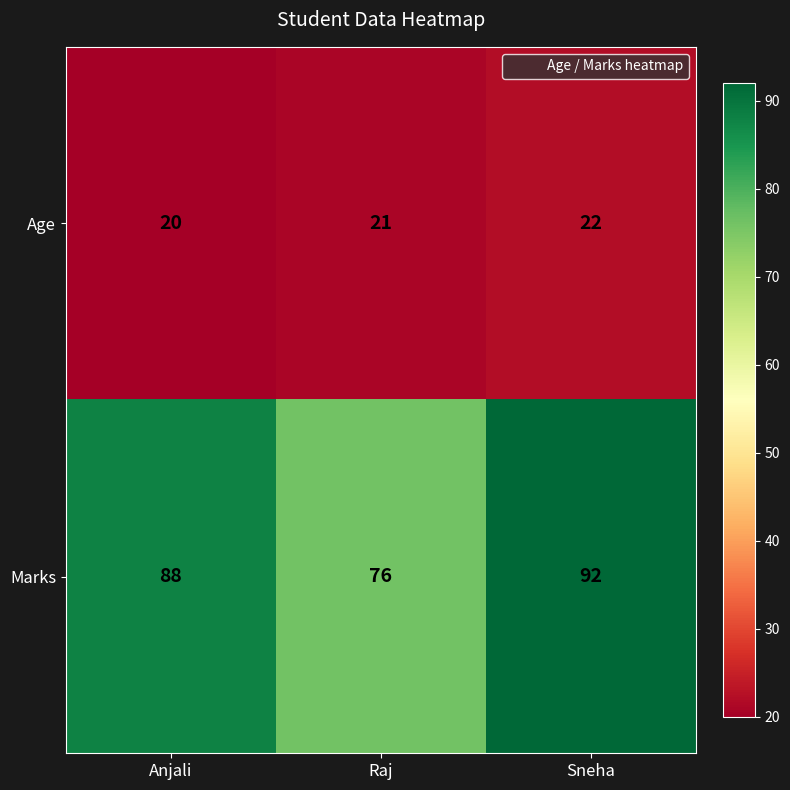

Which series changed the most between Anjali and Sneha?

Marks